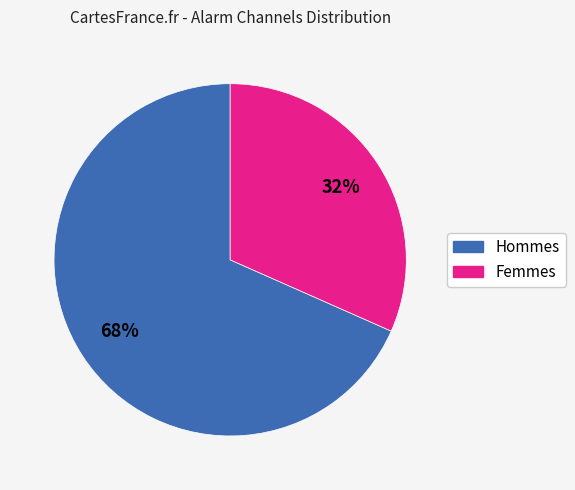

To the nearest percent, what is the average slice percentage?

50%